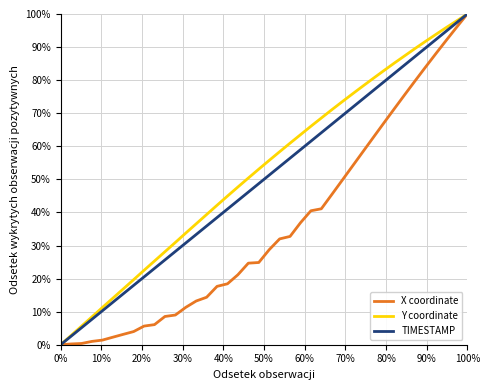

What are all the series names shown in the legend?

X coordinate, Y coordinate, TIMESTAMP